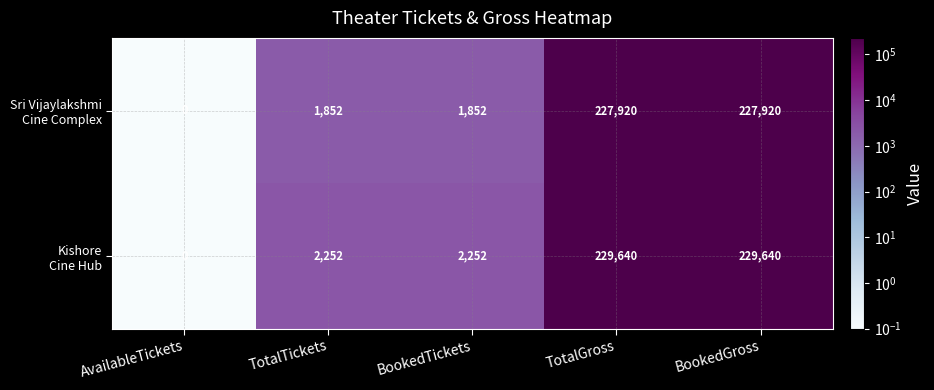

What is the total value across all series at BookedTickets?

4104